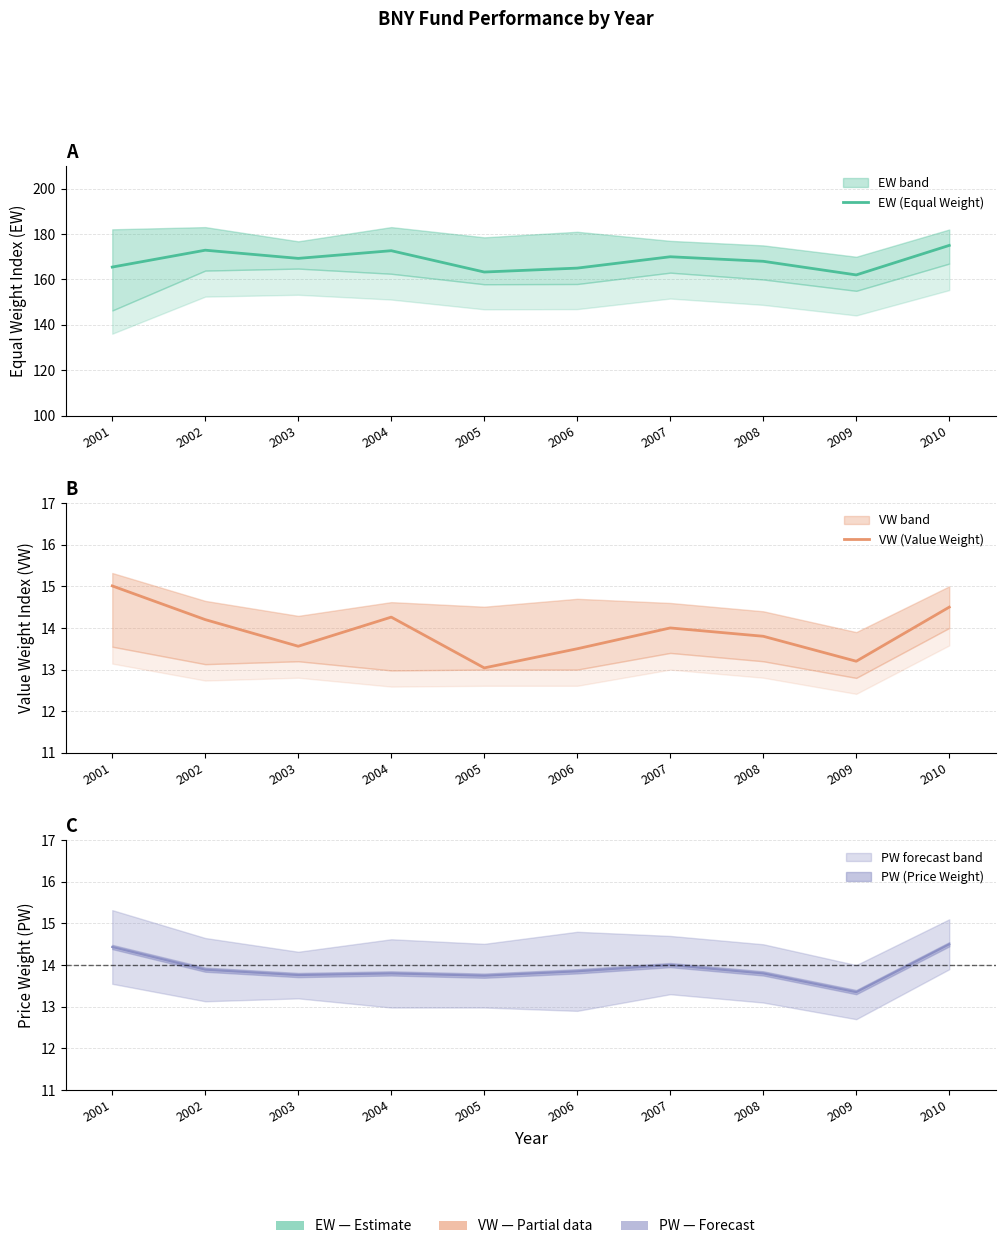

At which category does the chart reach its minimum across all series?

2005